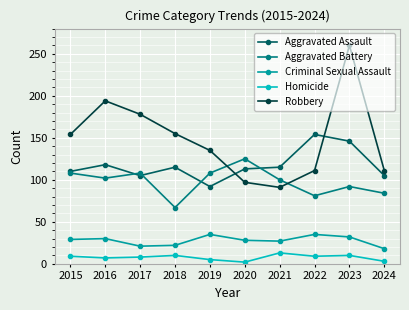

What is the approximate value of Aggravated Battery at 2024?

84